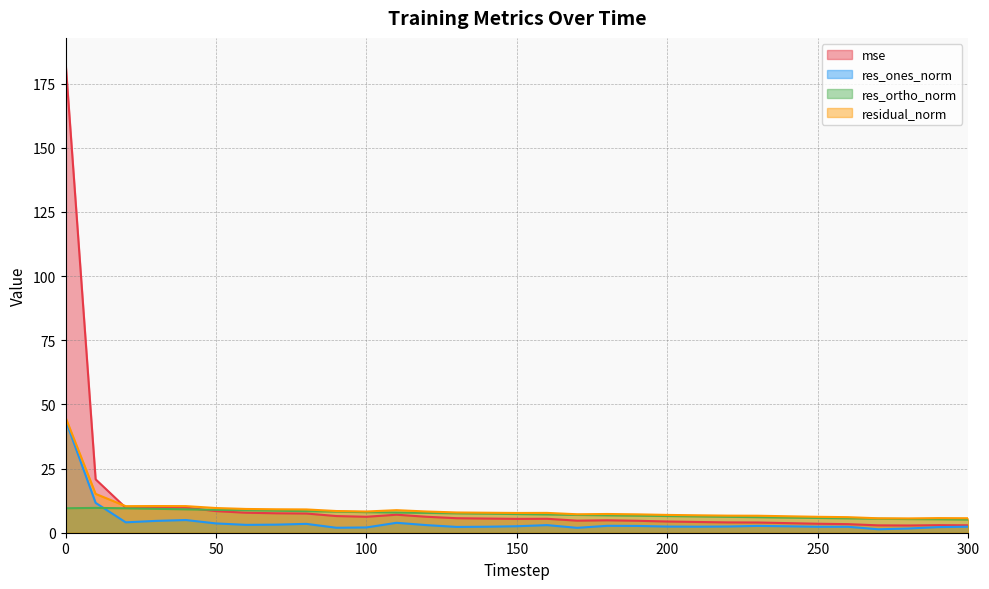

How many interior local peaks does the res_ortho_norm series have?

1